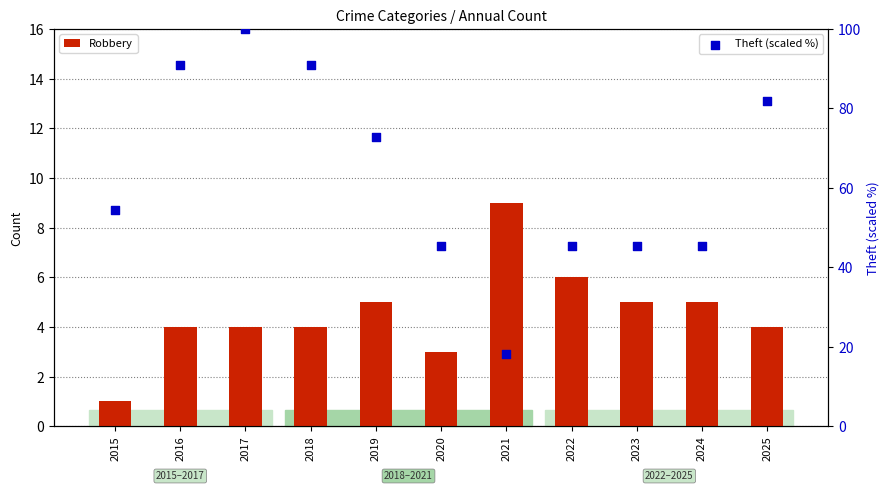

What are all the series names shown in the legend?

Robbery, Theft (scaled %)